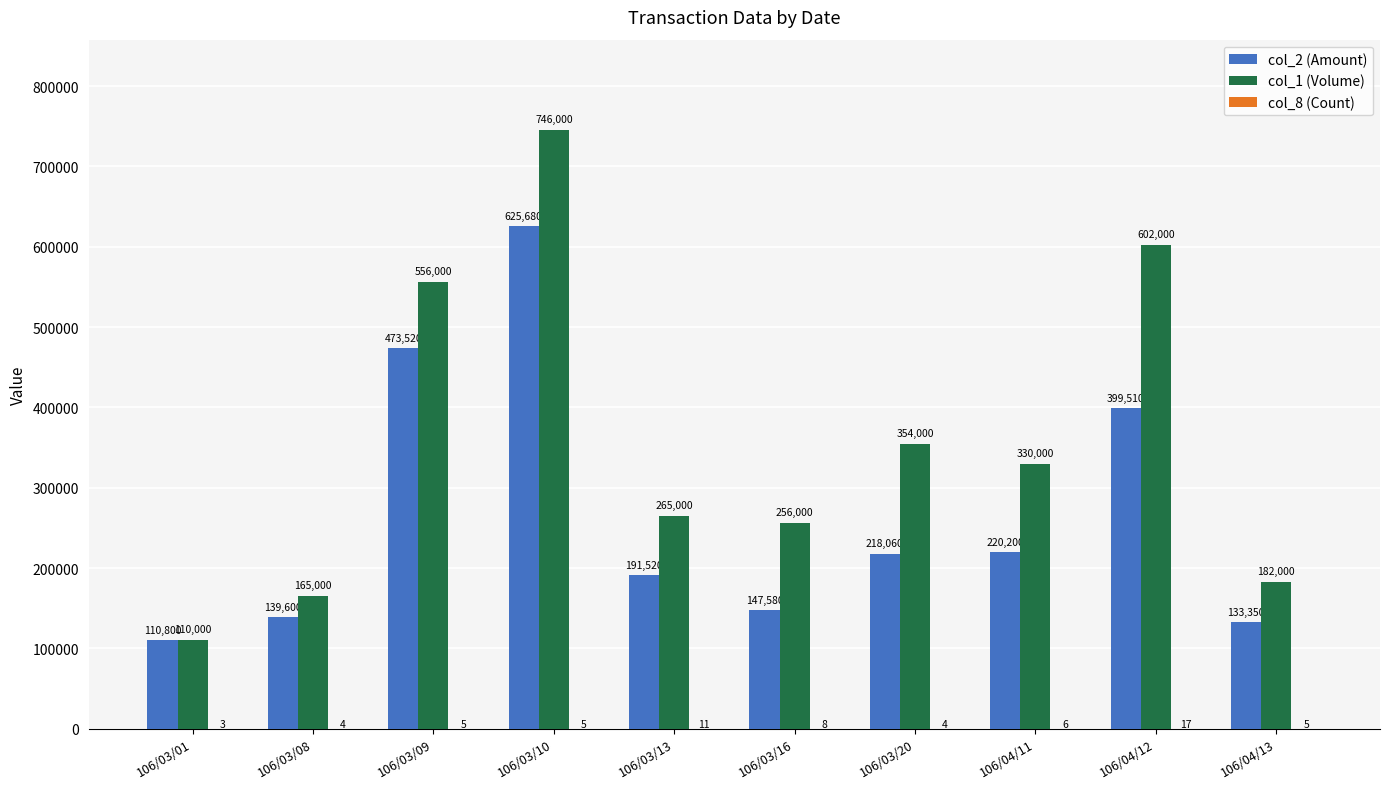

True or false: col_1 (Volume) has a value of 265000 at 106/03/13.

True